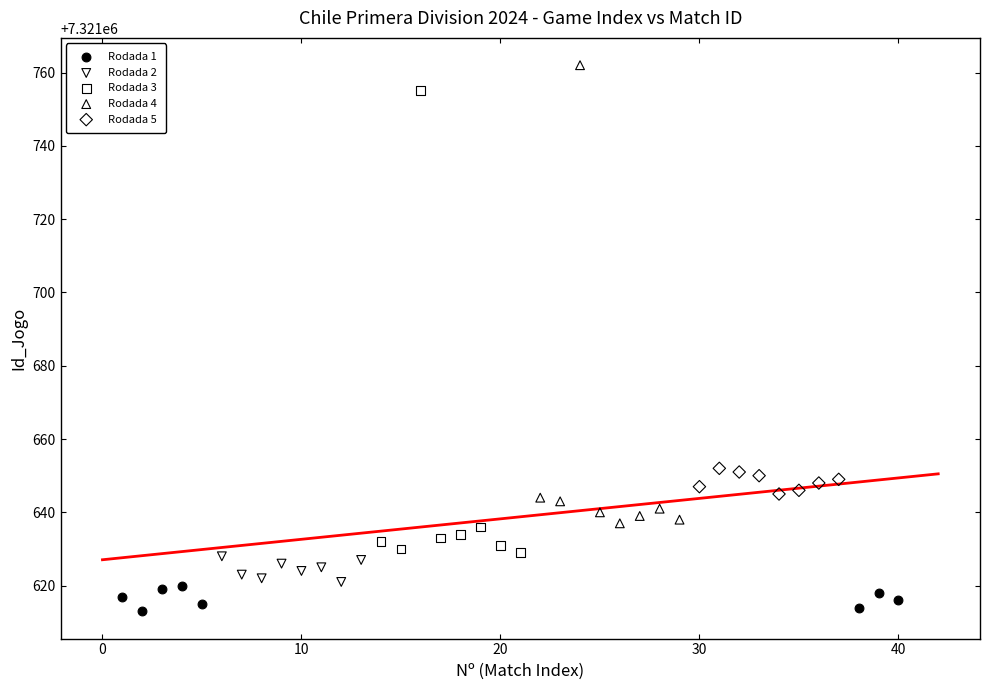

Which series contains the highest Y value?

Rodada 4